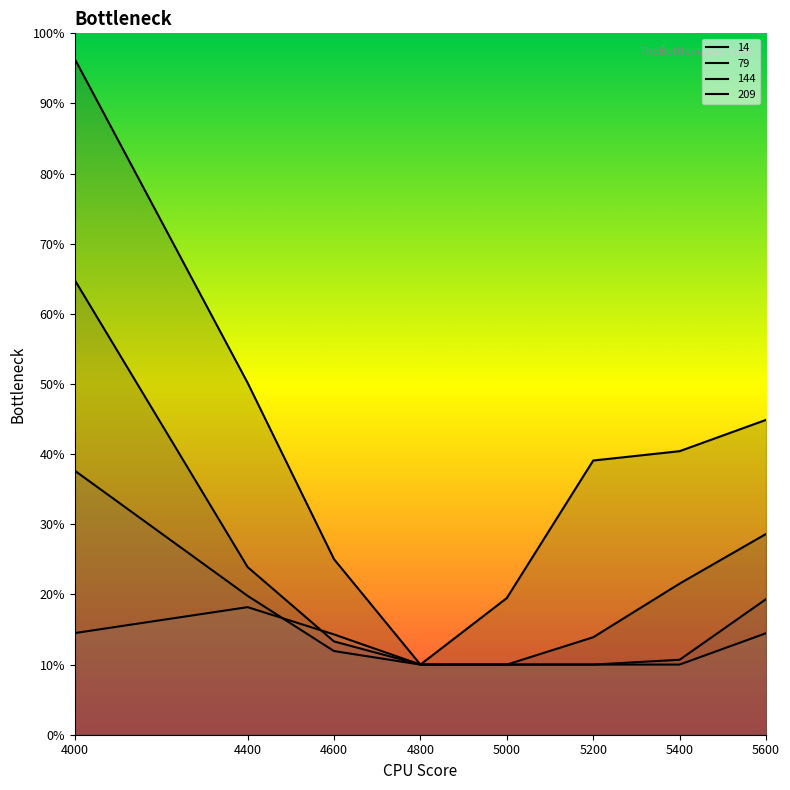

Rank the categories by 144 value from lowest to highest.

4800, 5000, 5200, 5400, 4600, 5600, 4400, 4000